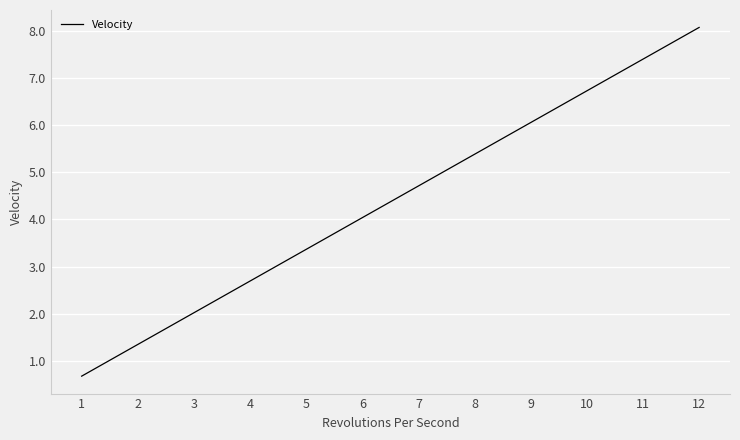

Does the chart have visible grid lines?

Yes